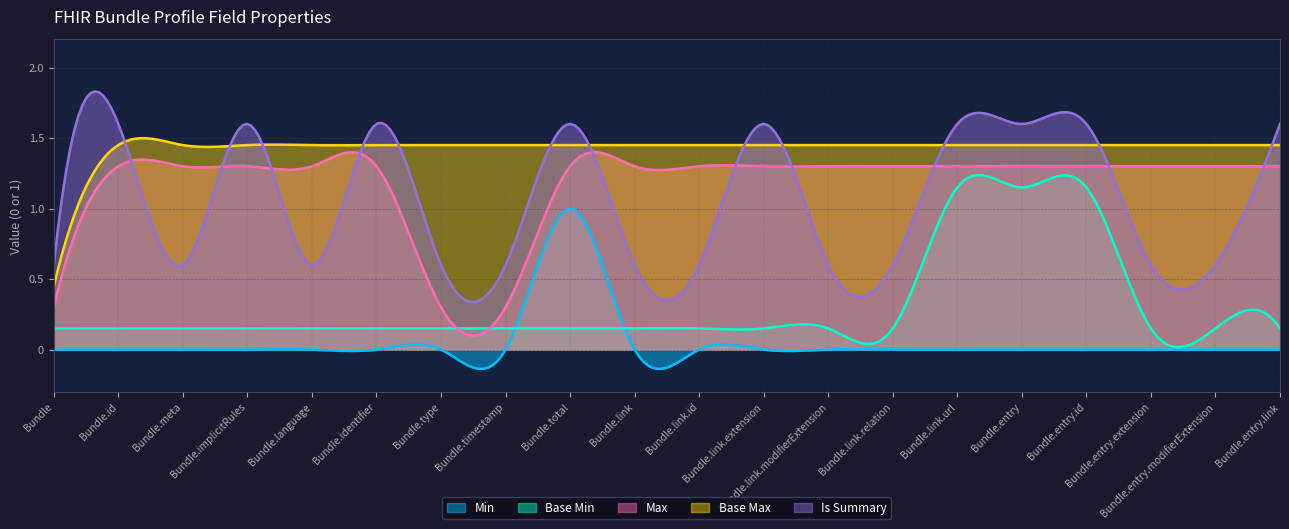

Which category has the highest value in the Base Min series?

Bundle.link.url